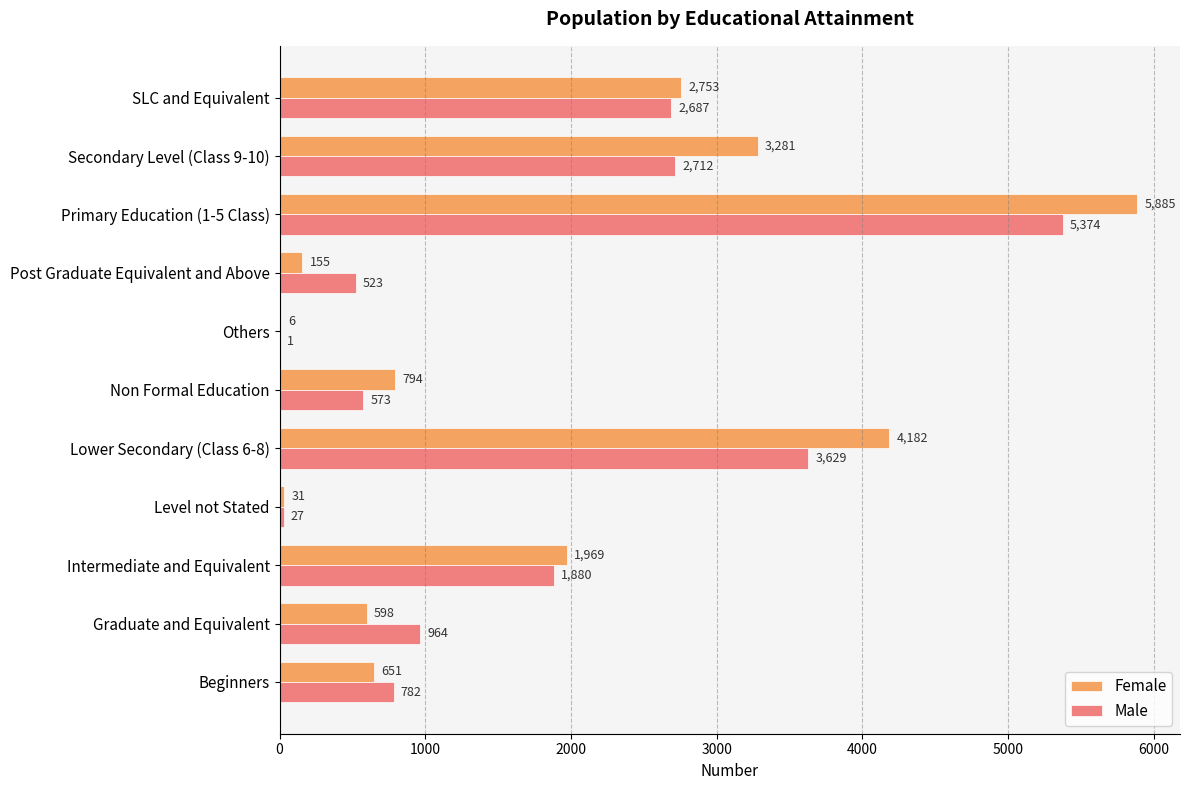

The Female series shows 3281 at Secondary Level (Class 9-10). True or false?

True